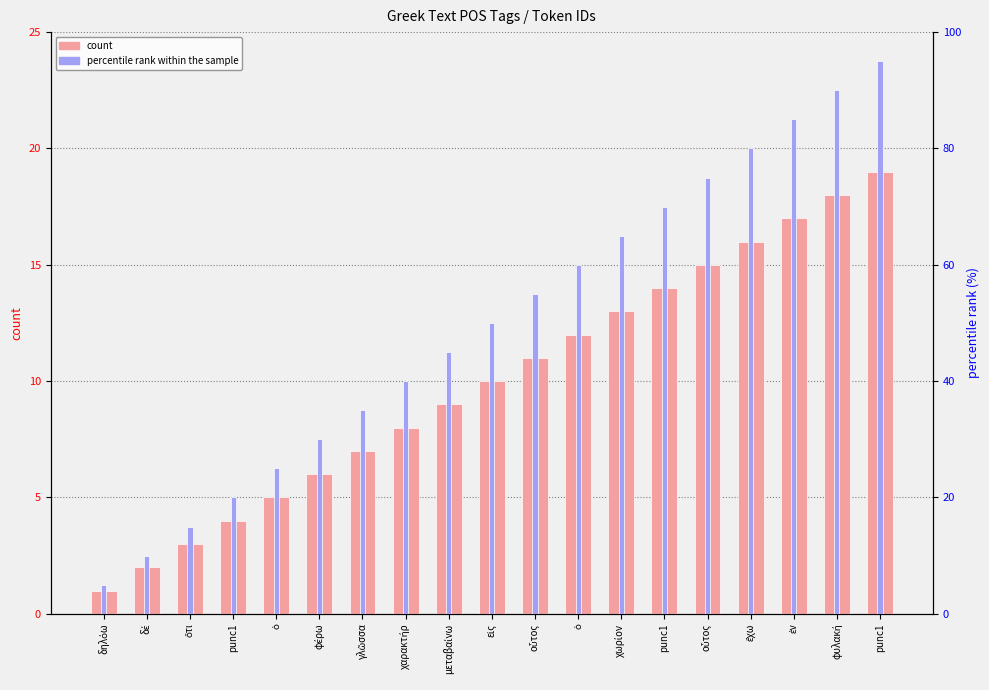

Rank the series by their average value, from highest to lowest.

percentile rank within the sample, count